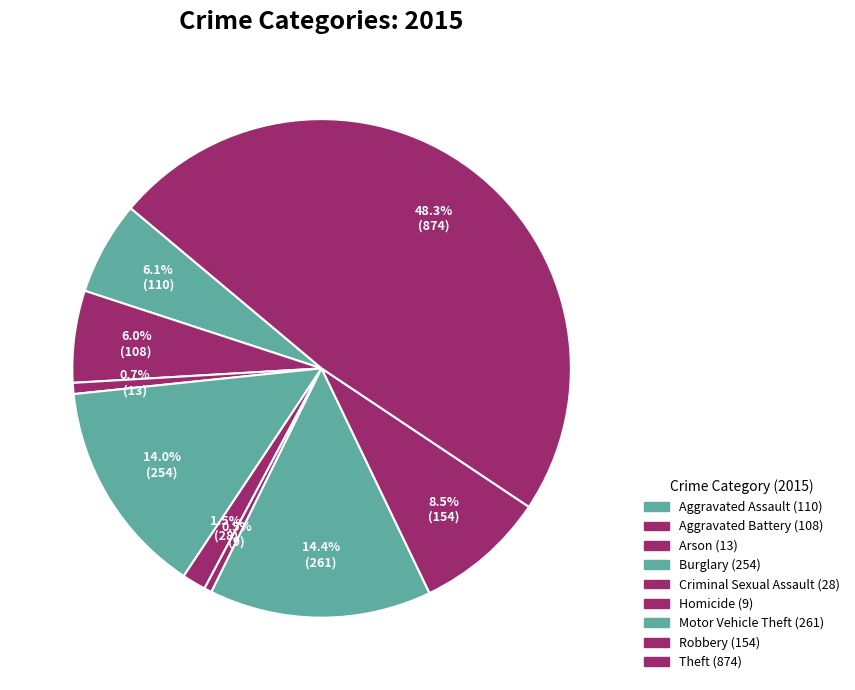

Is there any slice that represents more than half of the pie?

No